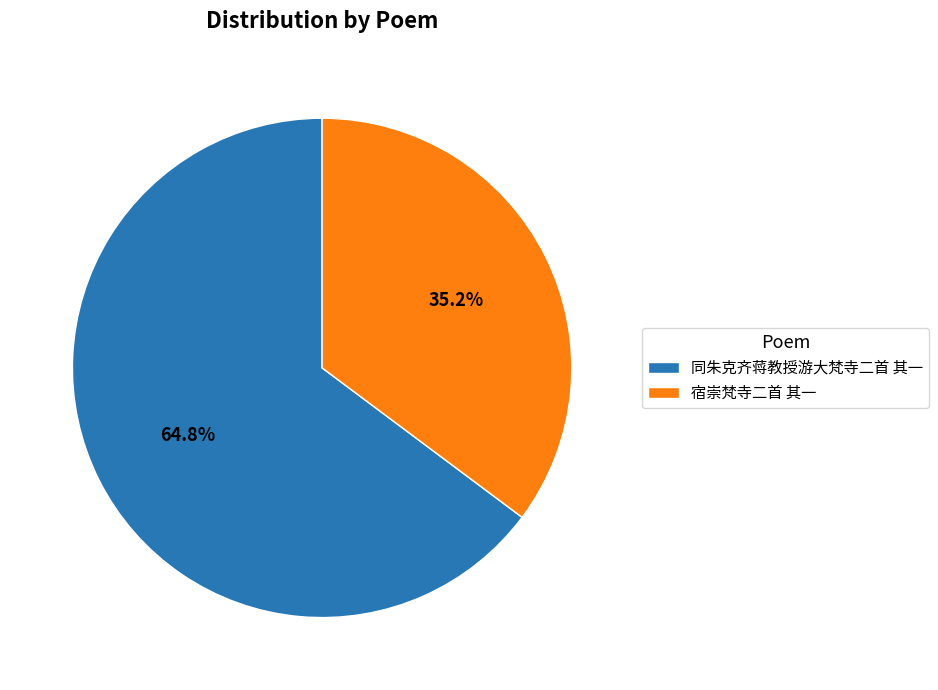

Is there any slice that represents more than half of the pie?

Yes